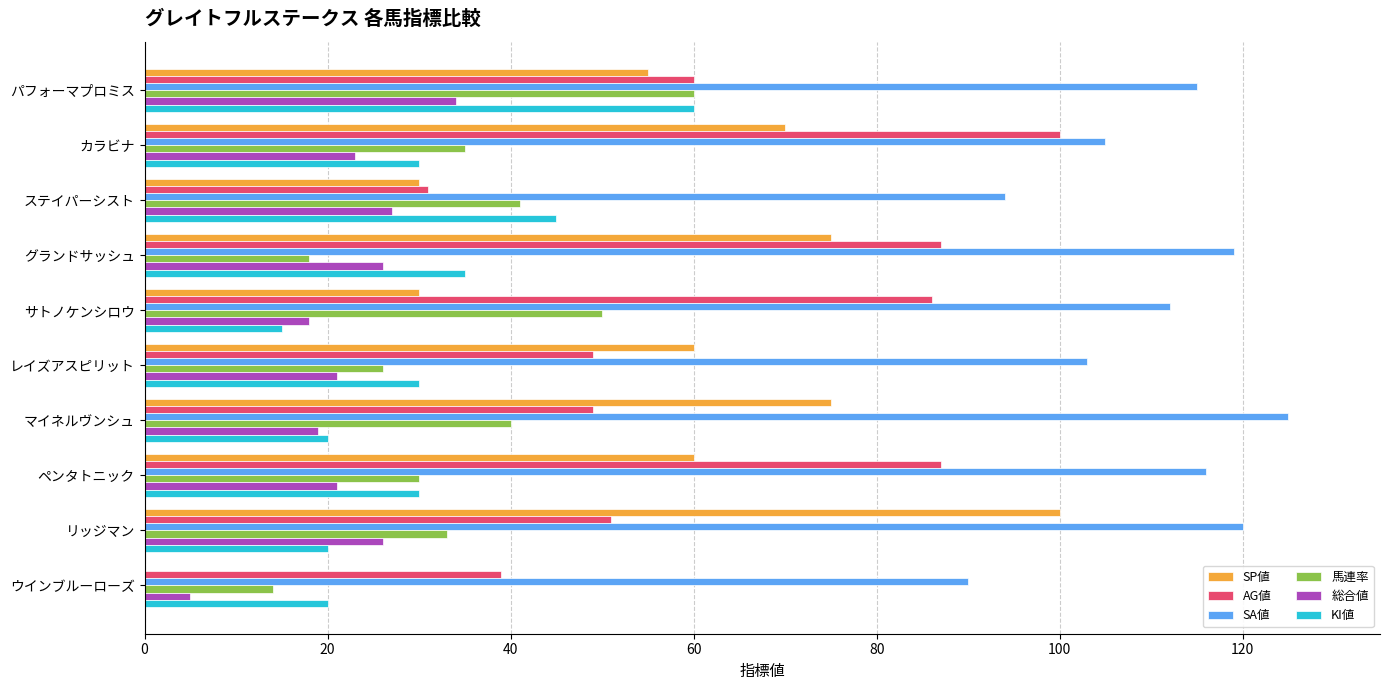

Where is KI値 nearest to the value 37?

グランドサッシュ